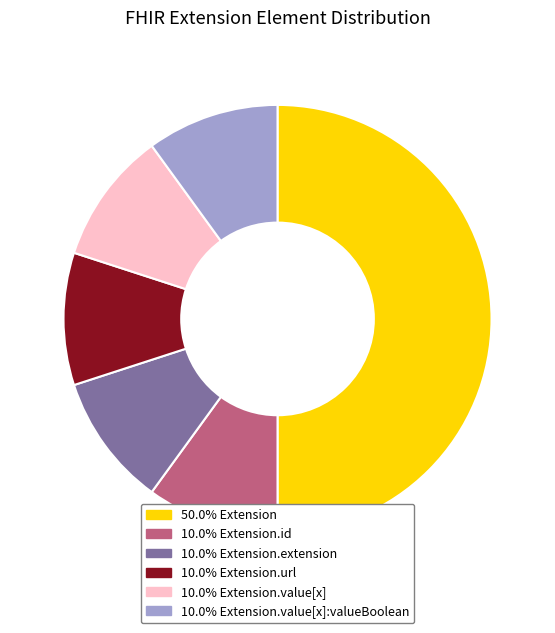

How many slices are in this pie chart?

6